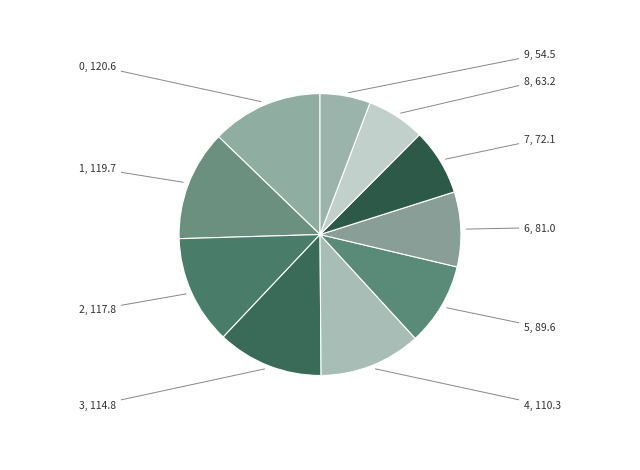

How many segments does this pie chart have?

10